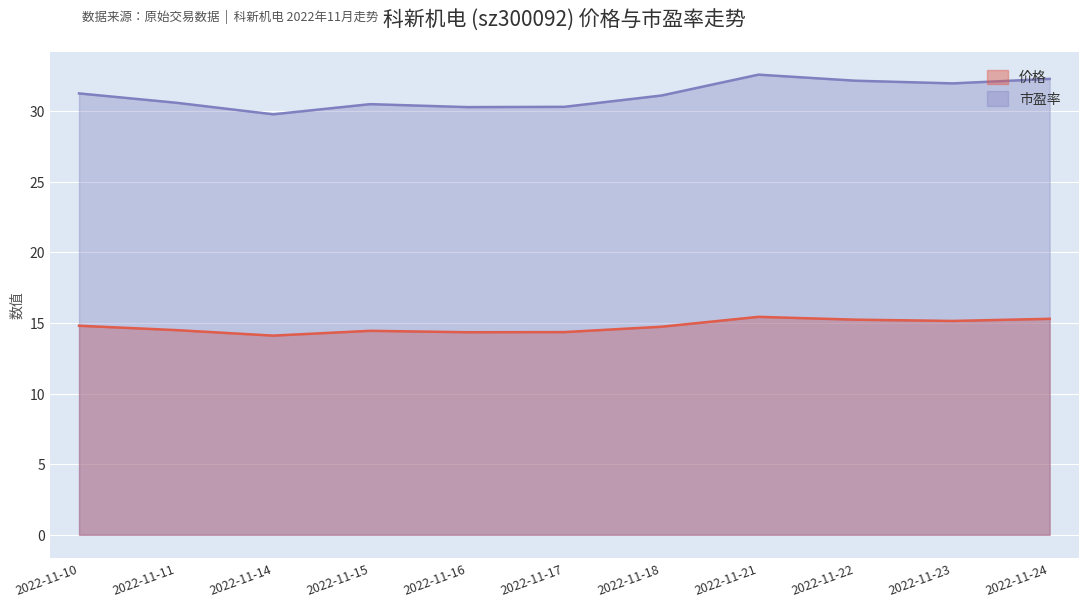

At 2022-11-22, list the series in order from smallest to largest.

价格, 市盈率